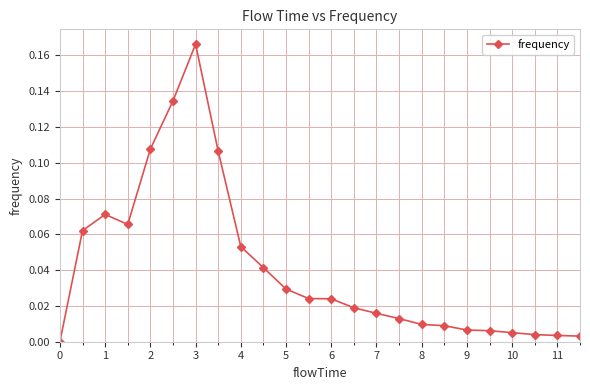

How many categories are shown in the chart?

24